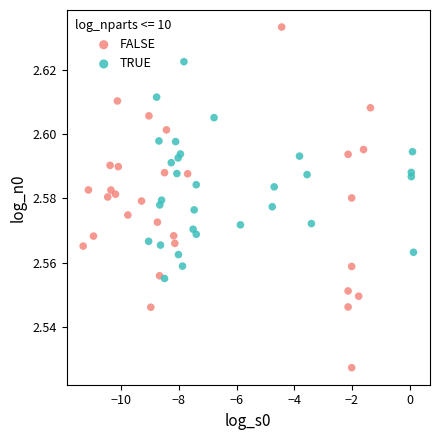

What are all the series names shown in the legend?

FALSE, TRUE